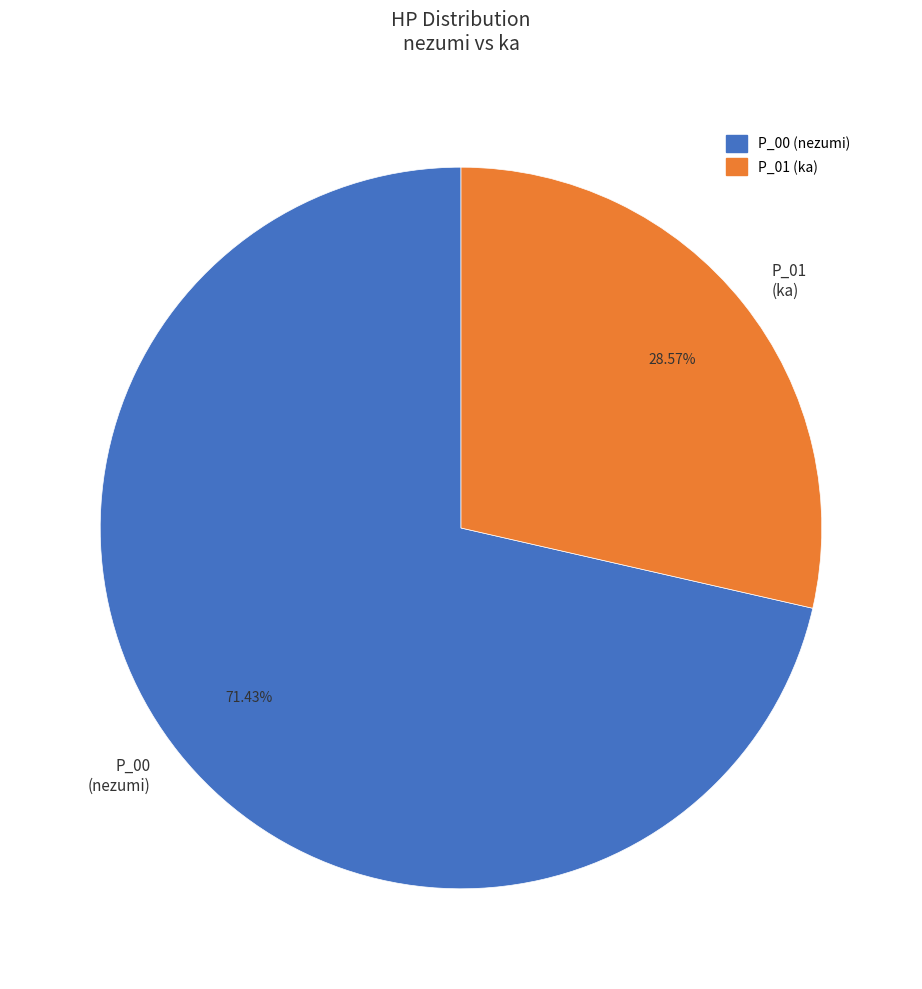

How many segments does this pie chart have?

2